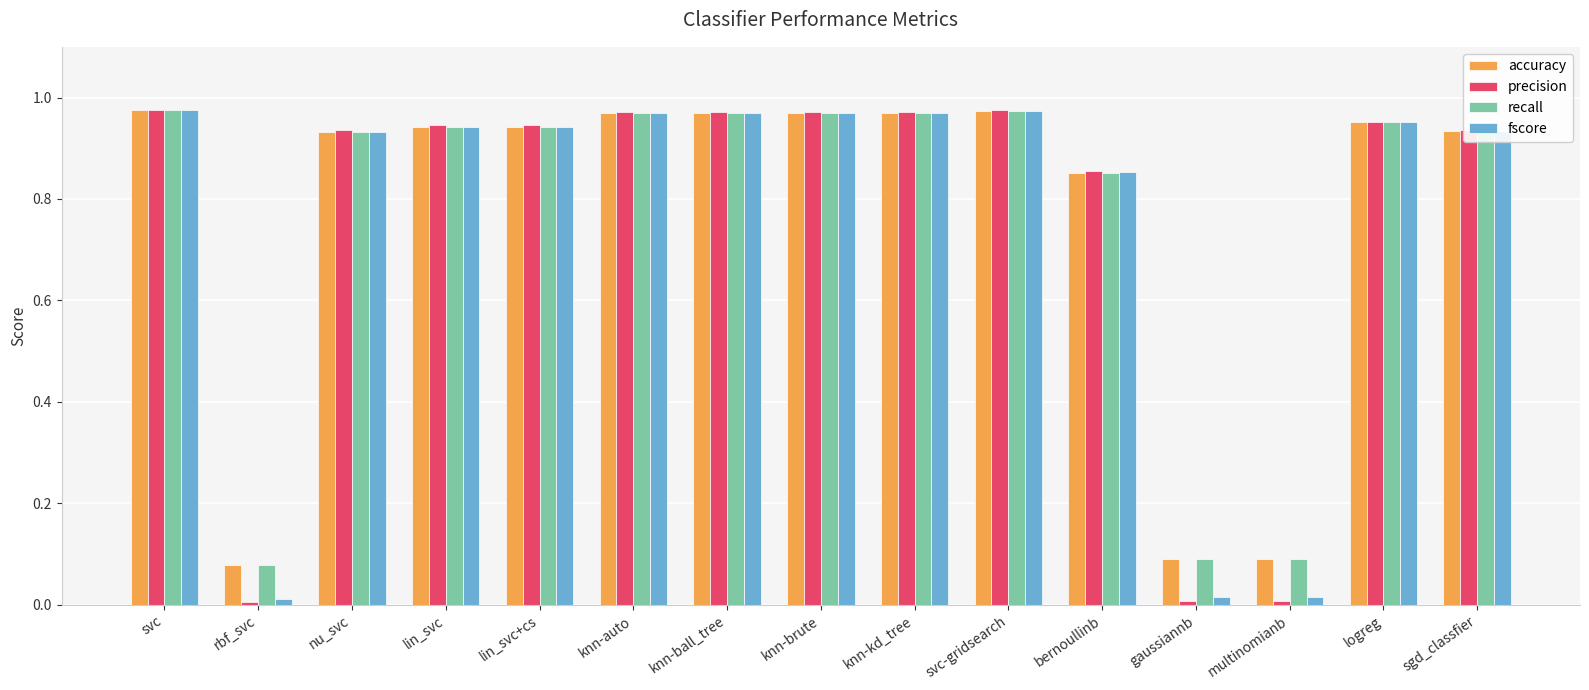

Is it true that fscore equals 0.2 at logreg?

False